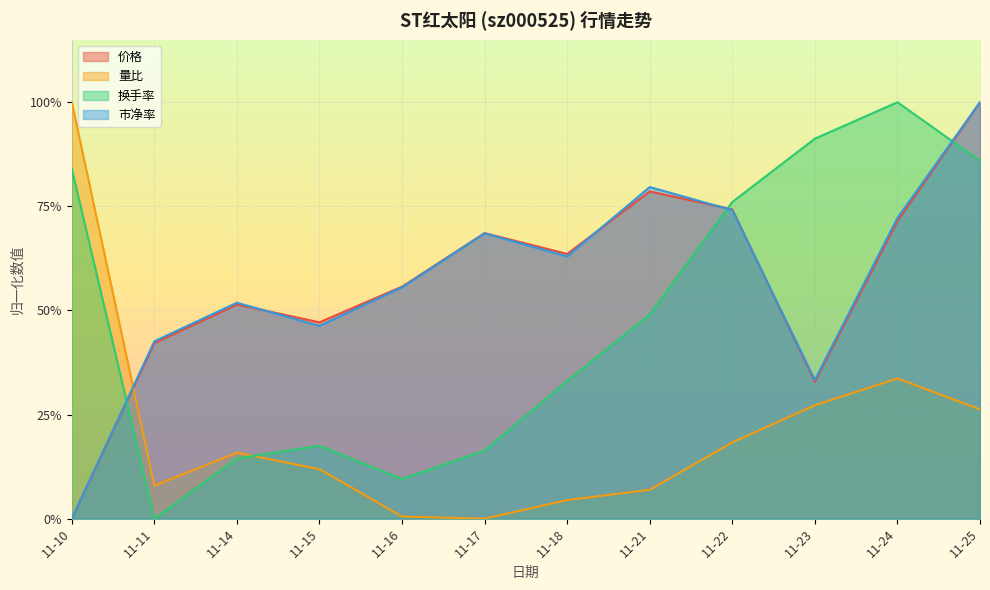

Is the value of 价格 at 11-25 greater than the value of 市净率 at 11-25?

Yes